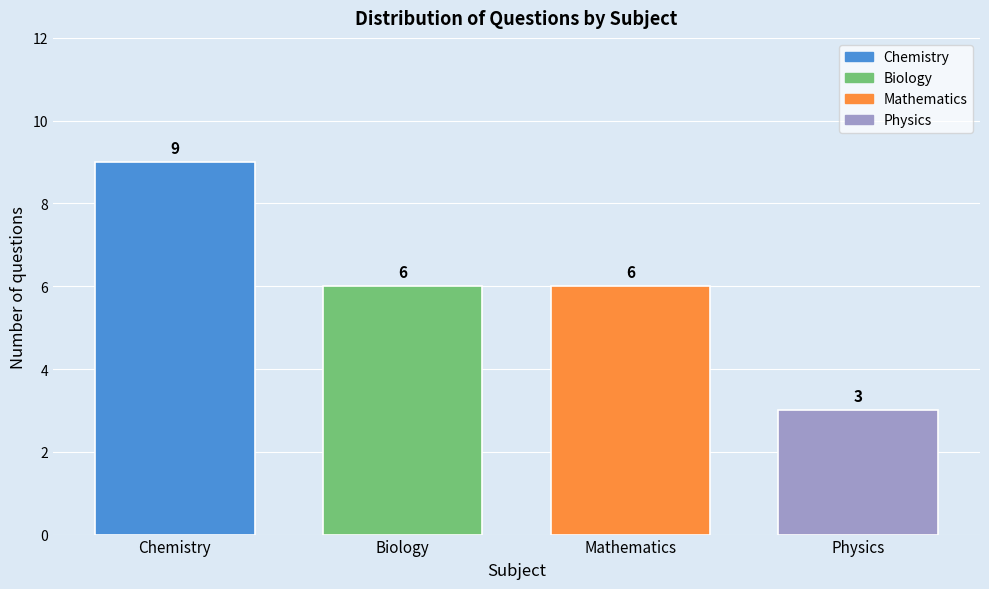

Reading right to left, what are all the values shown in this chart?

3	6	6	9